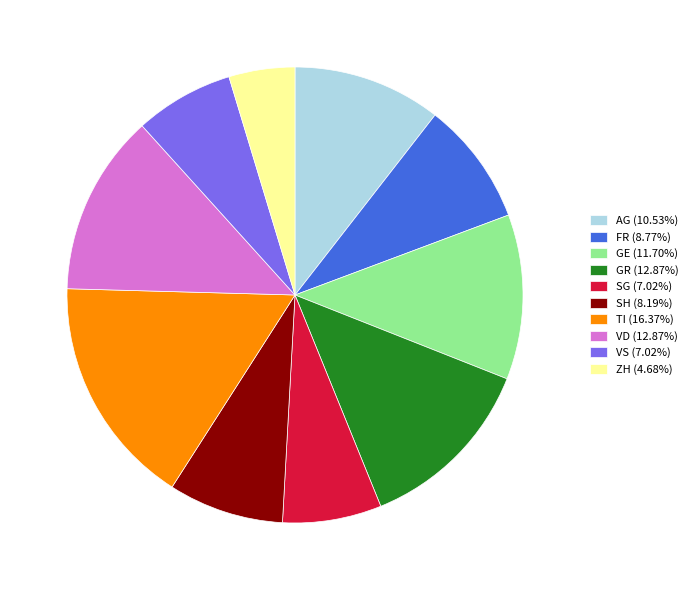

Approximately how many times larger is the value at VD (12.87%) compared to AG (10.53%)?

1.2